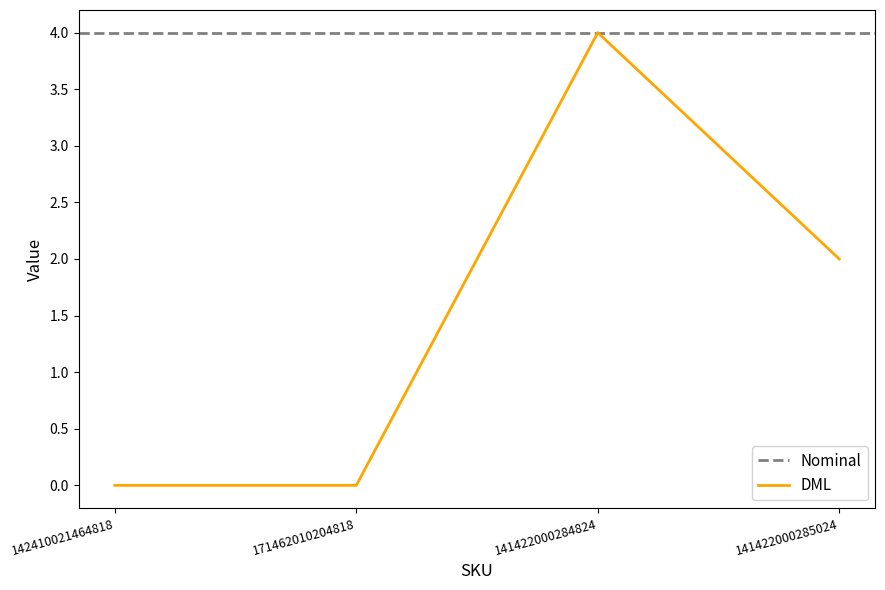

How many values exceed 2?

1